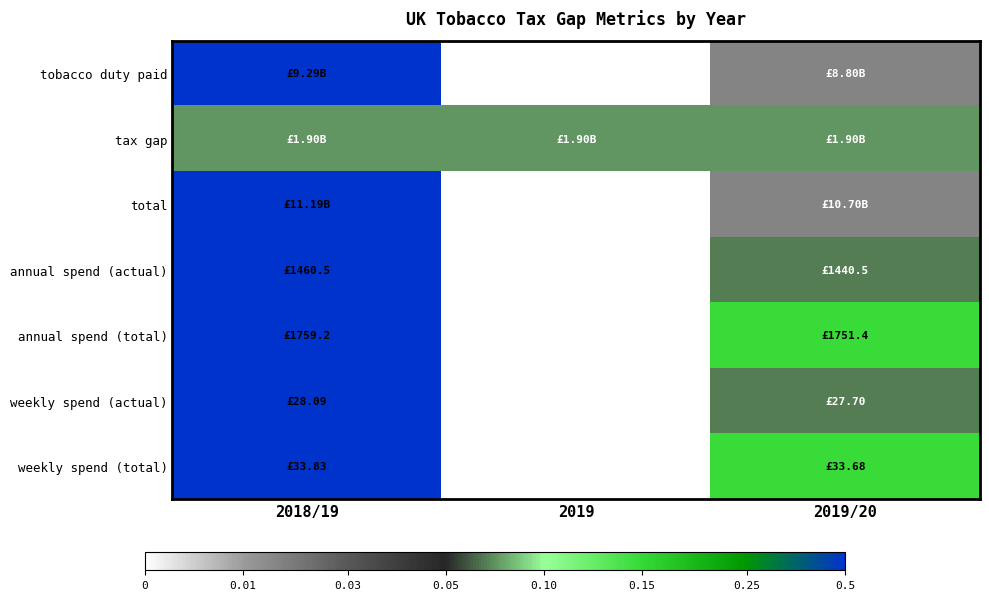

Between 2019 and 2019/20, which is larger?

2019/20